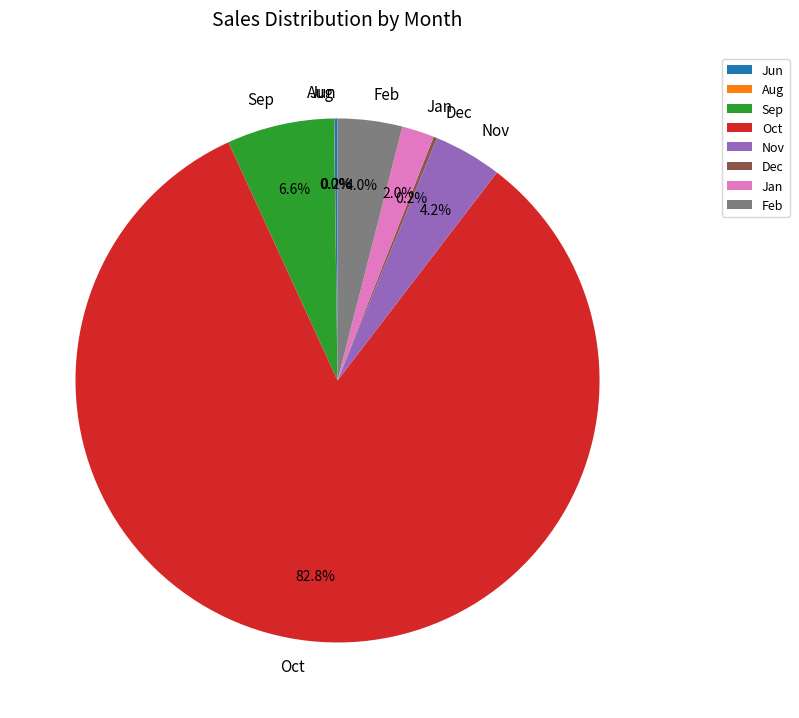

What is the largest slice in the pie chart?

Oct